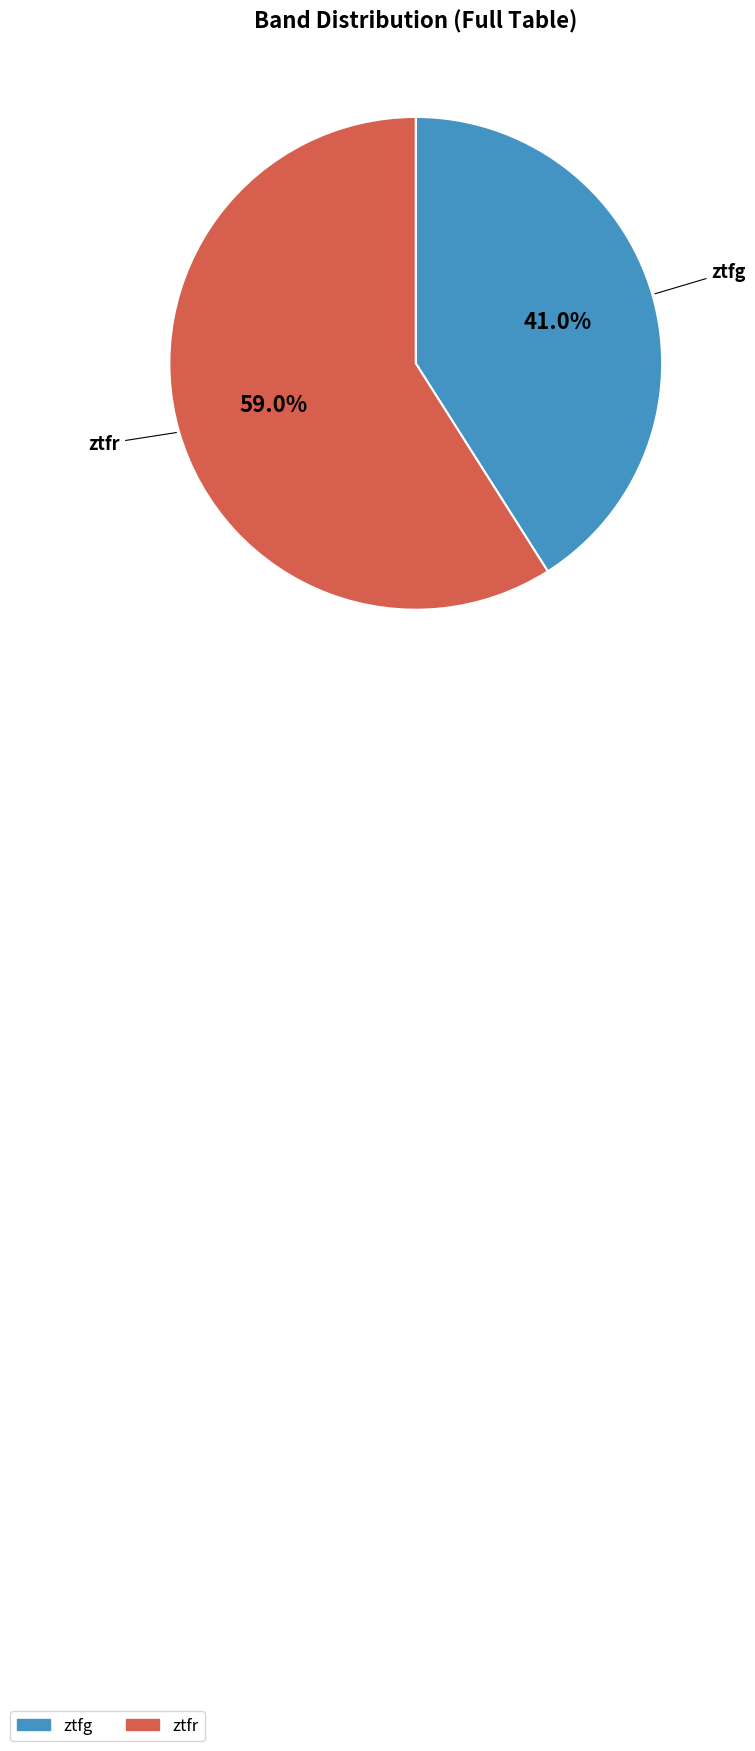

To the nearest percent, what is the average slice percentage?

50%